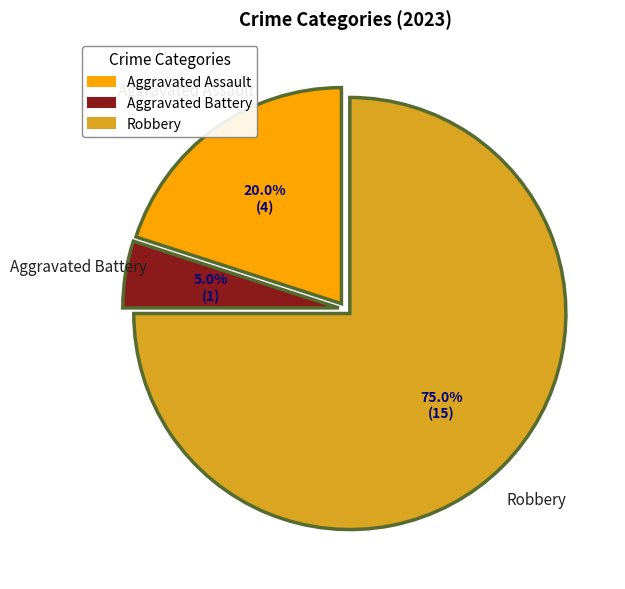

What is the largest slice in the pie chart?

Robbery